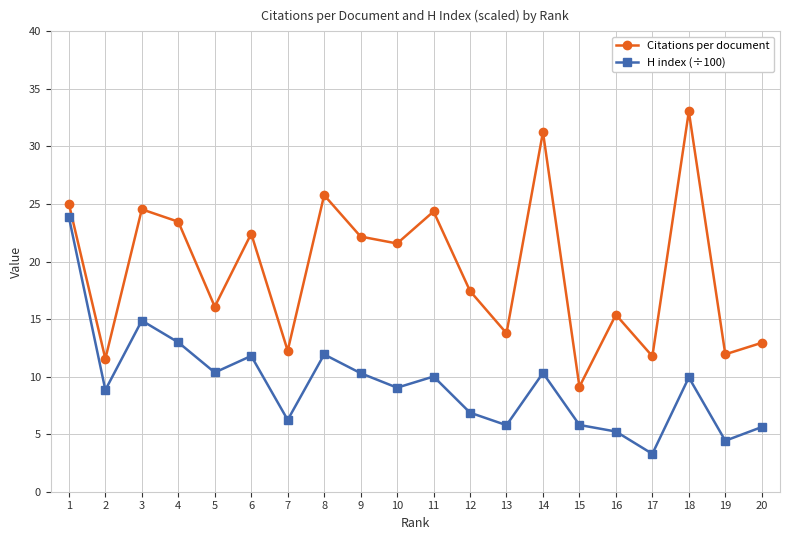

True or false: H index (÷100) and Citations per document cross at least once.

False